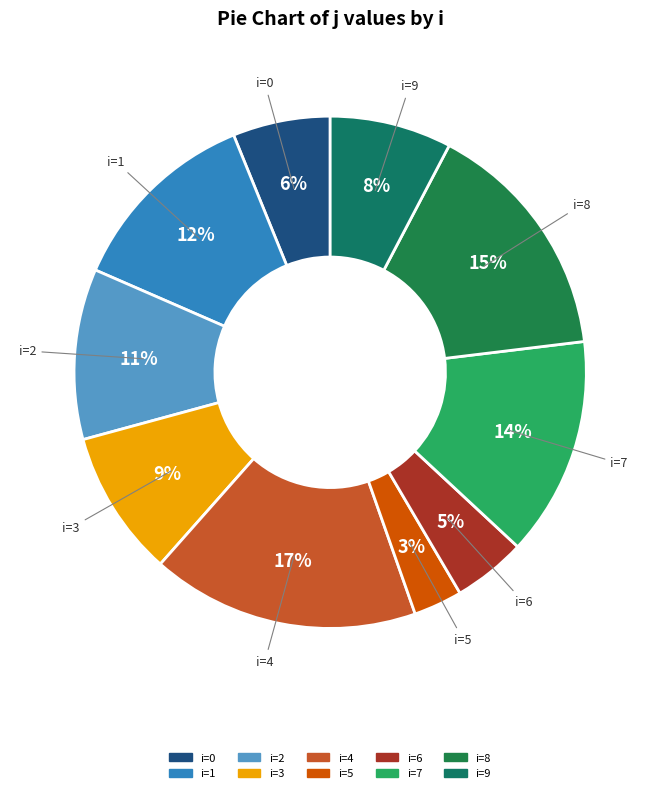

Is there any slice that represents more than half of the pie?

No